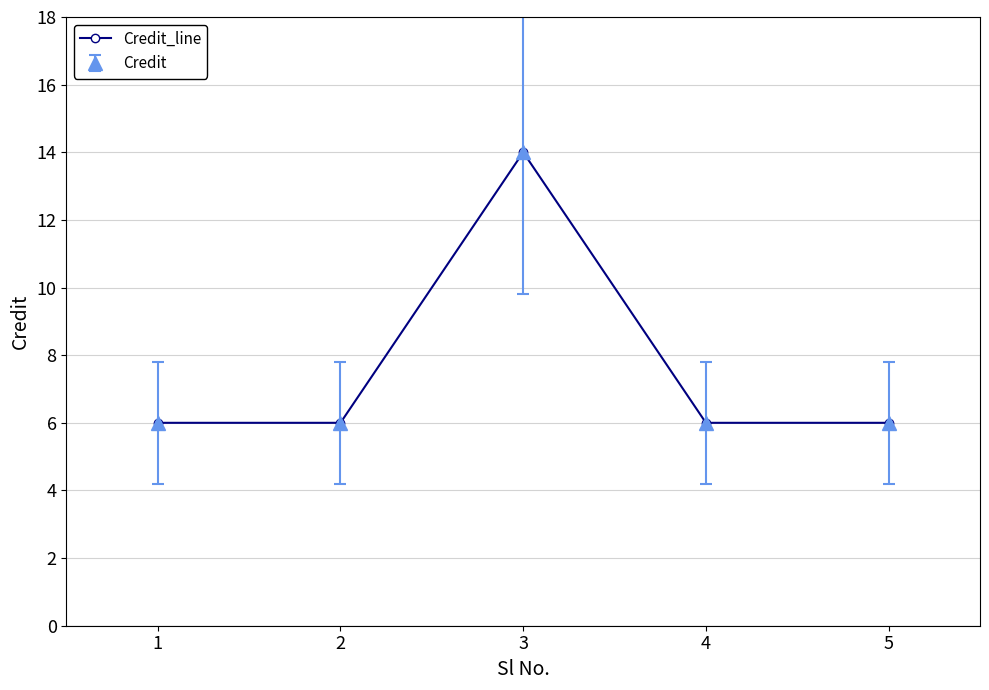

Is this an area chart (filled region under the line)?

No